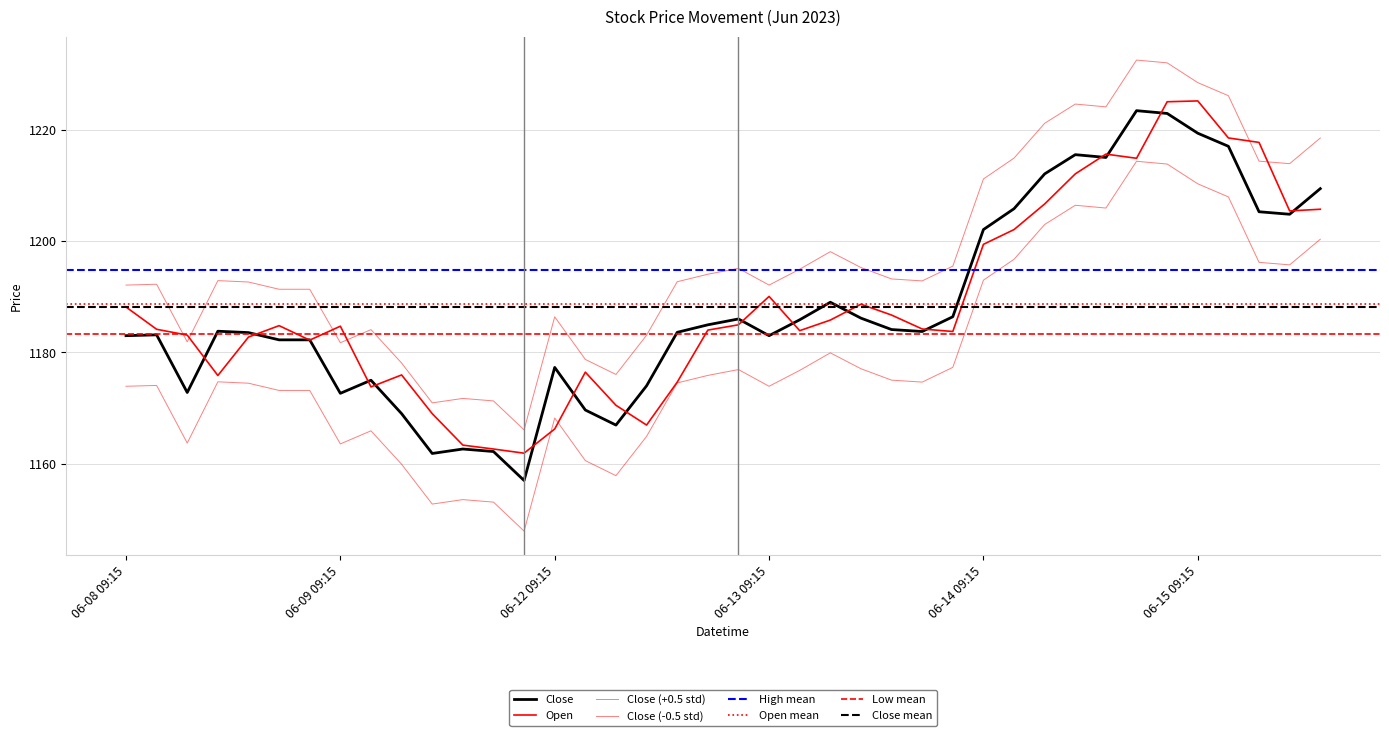

The value of Open at 06-12 12:15 is 1781.4. True or false?

False